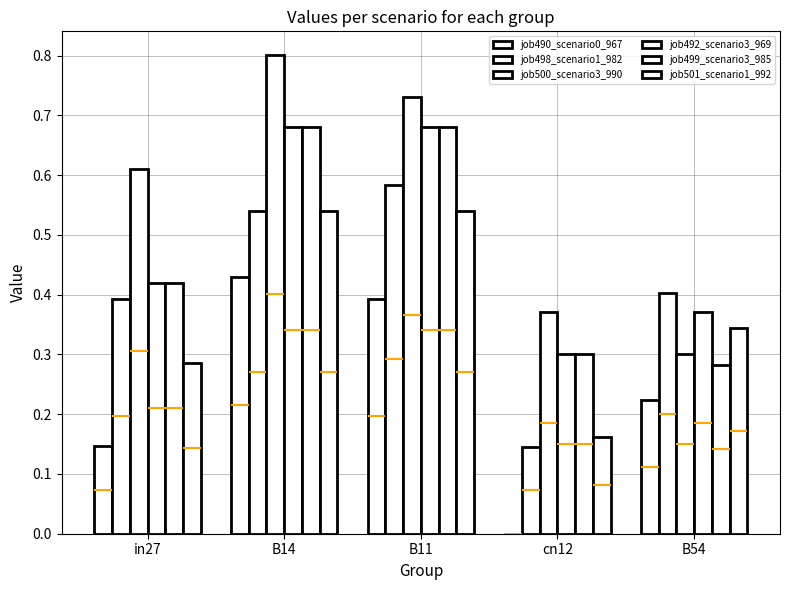

Rank the series at in27 from lowest to highest value.

job490_scenario0_967, job501_scenario1_992, job498_scenario1_982, job492_scenario3_969, job499_scenario3_985, job500_scenario3_990